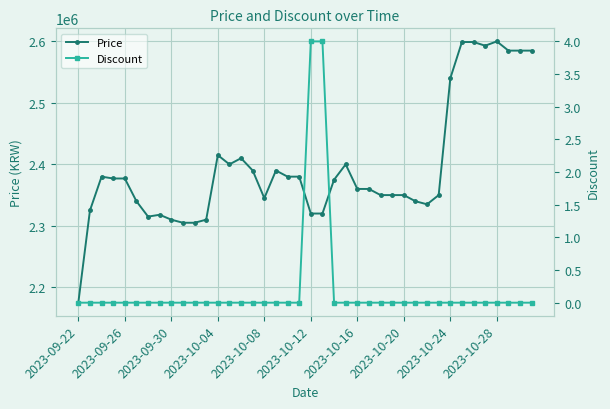

Where is Price nearest to the value 2387500?

15